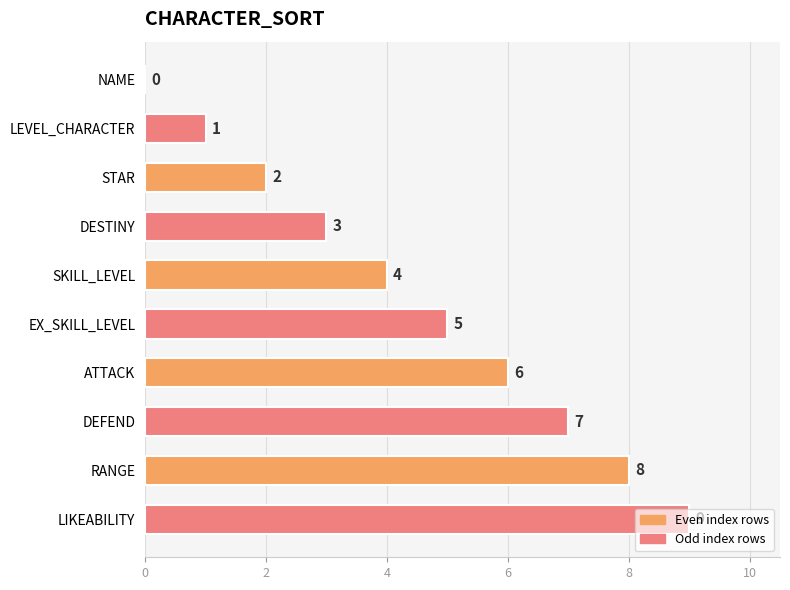

What is the sum of the values at DESTINY and STAR?

5